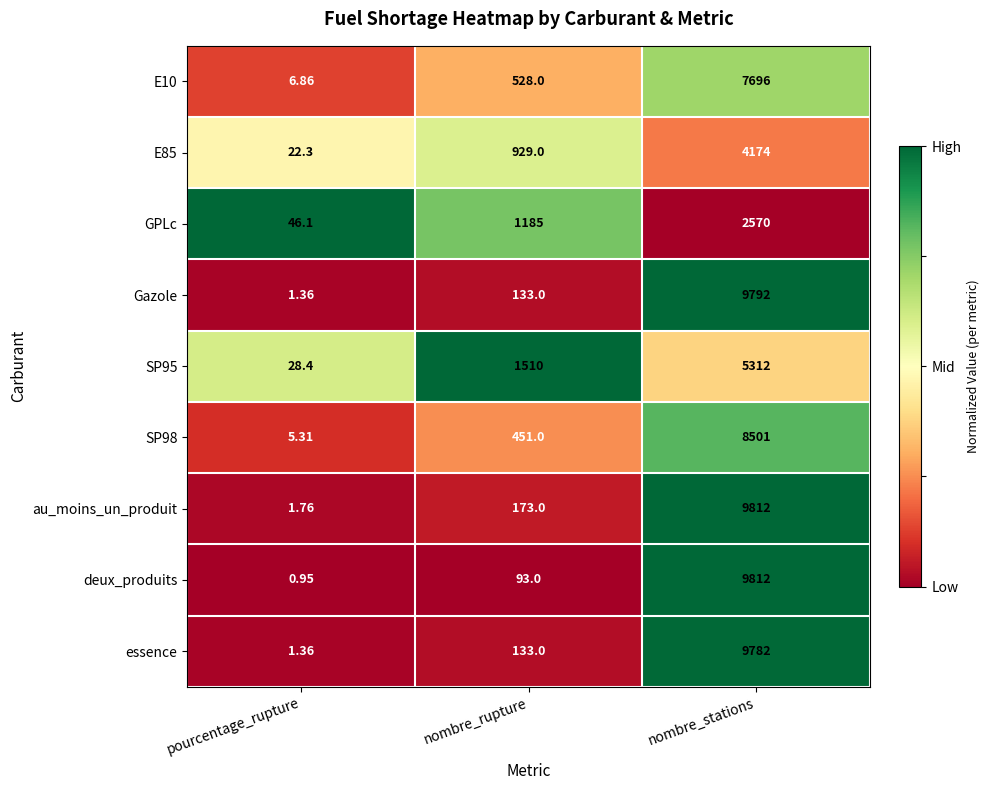

Which series has the widest spread of values?

deux_produits